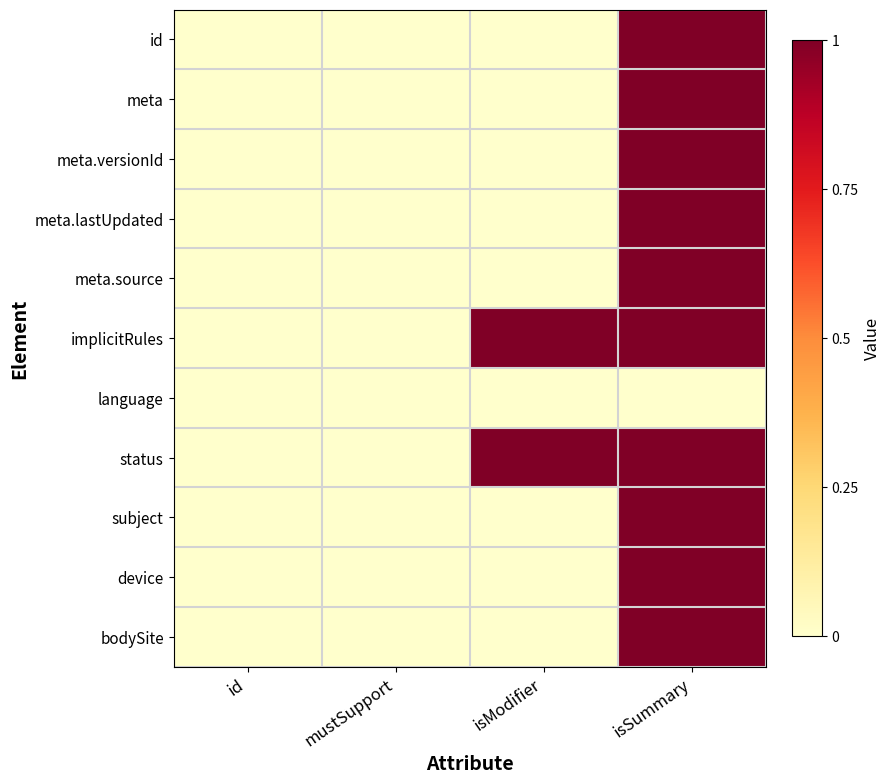

Which category has the lowest value across all series?

id